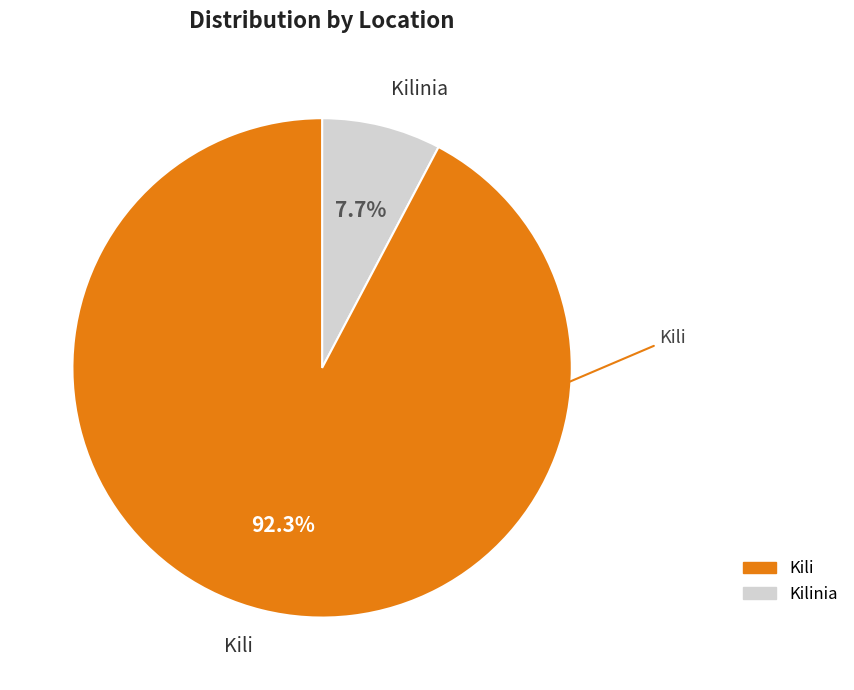

Is there a majority slice in this chart?

Yes